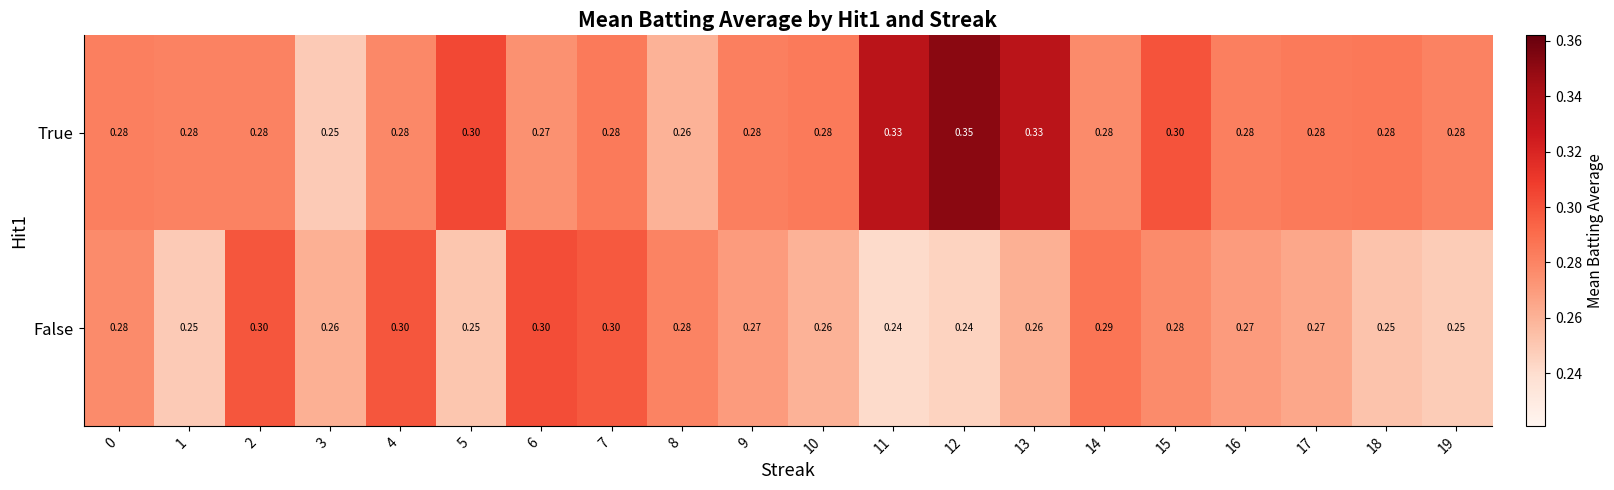

List the series in order of their overall mean, highest first.

True, False